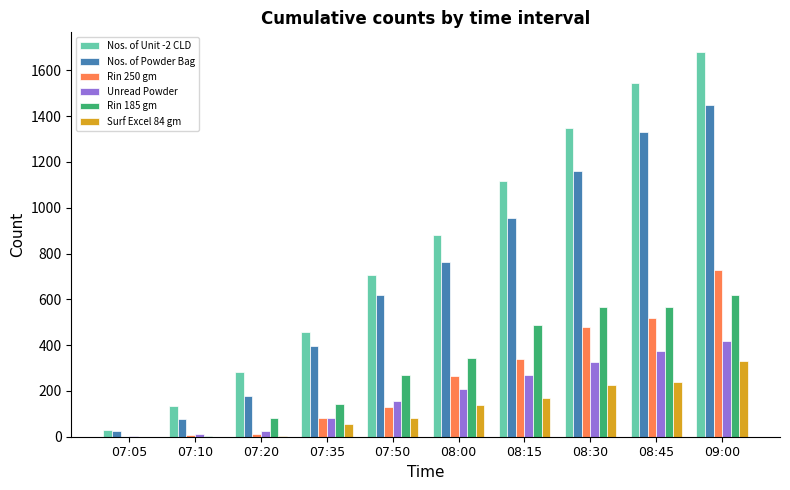

The Rin 250 gm series shows 131 at 07:50. True or false?

True